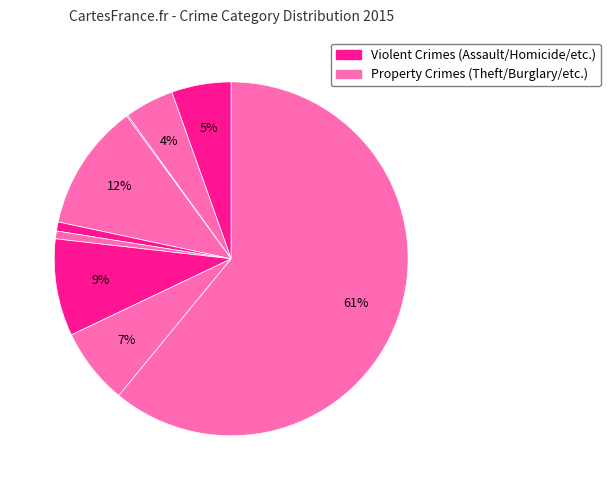

To the nearest percent, what is the average slice percentage?

11%